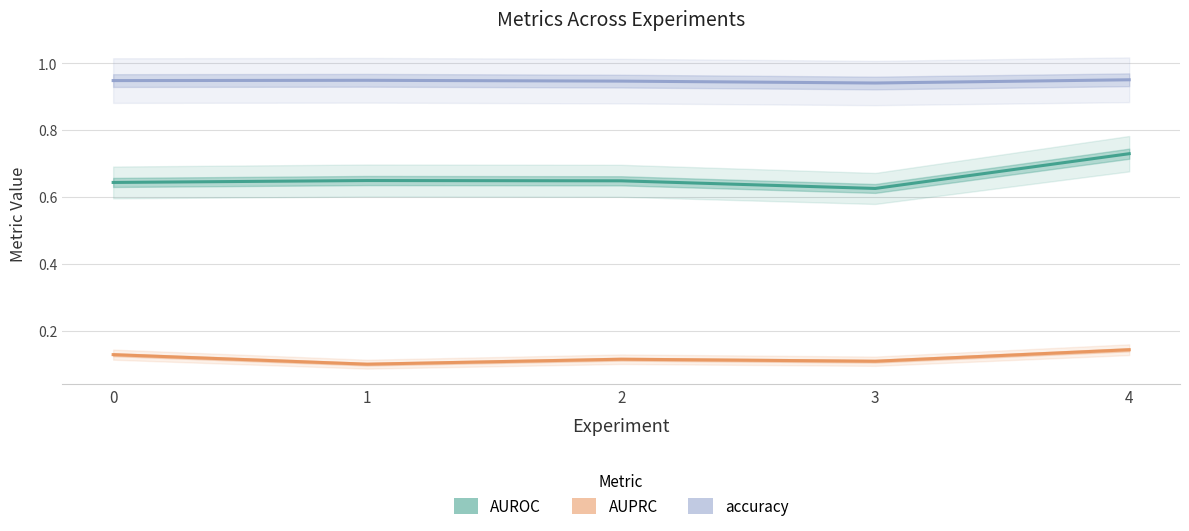

List the labels in order of accuracy value, largest first.

4, 1, 0, 2, 3